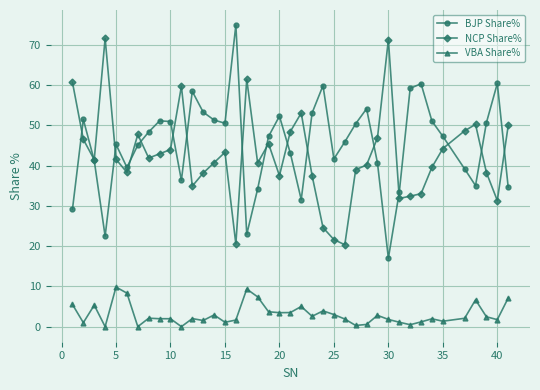

True or false: NCP Share% and VBA Share% cross at least once.

False